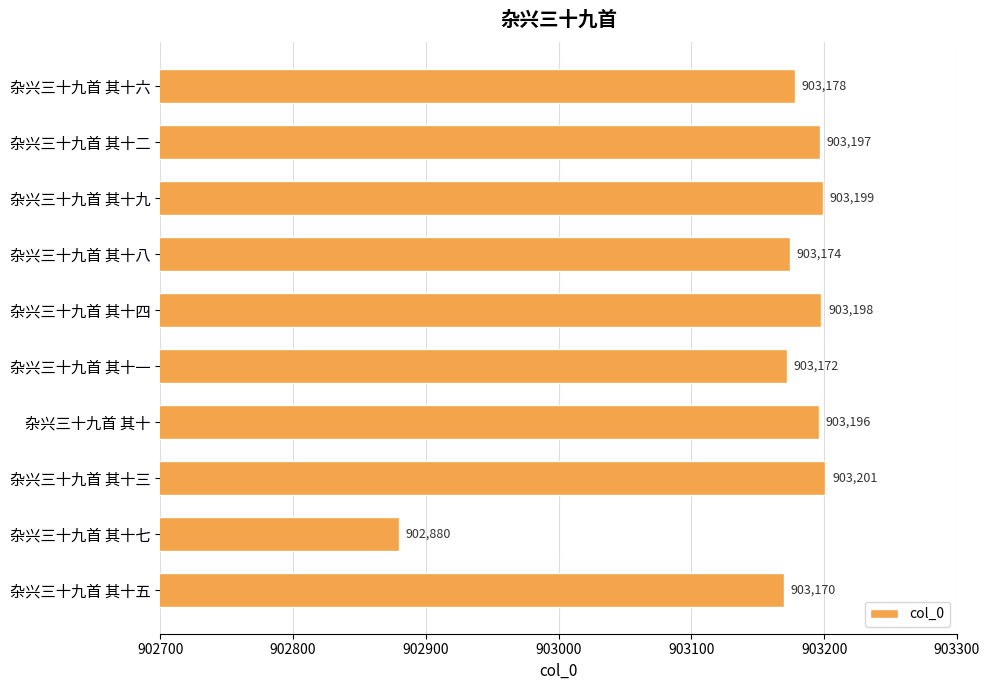

What is the change in value from 杂兴三十九首 其十四 to 杂兴三十九首 其十七?

-318